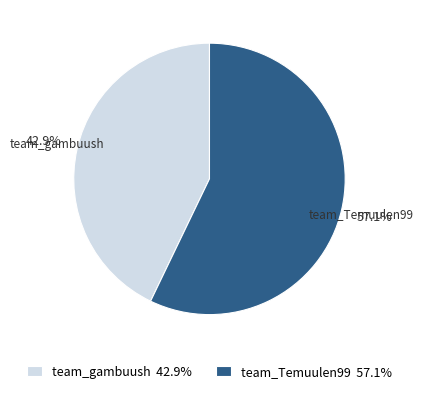

How many segments does this pie chart have?

2